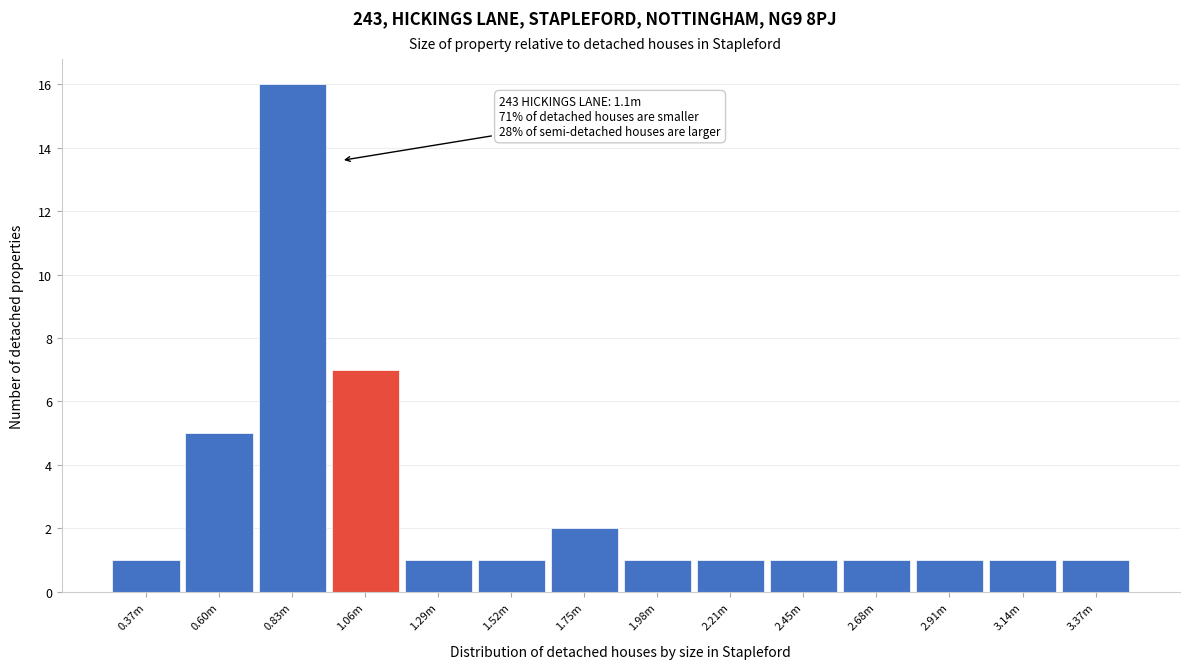

Reading left to right, extract all data points from this chart.

1	5	16	7	1	1	2	1	1	1	1	1	1	1